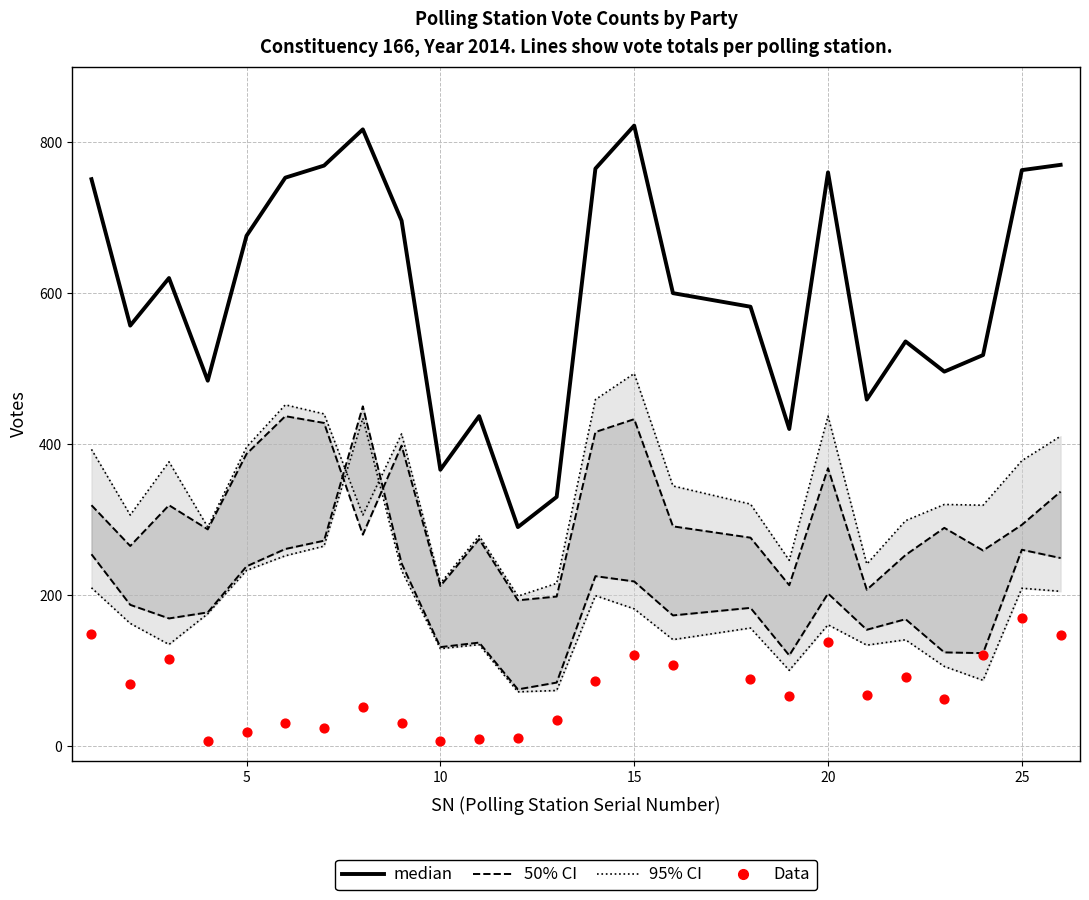

Which series contains the lowest Y value?

Data